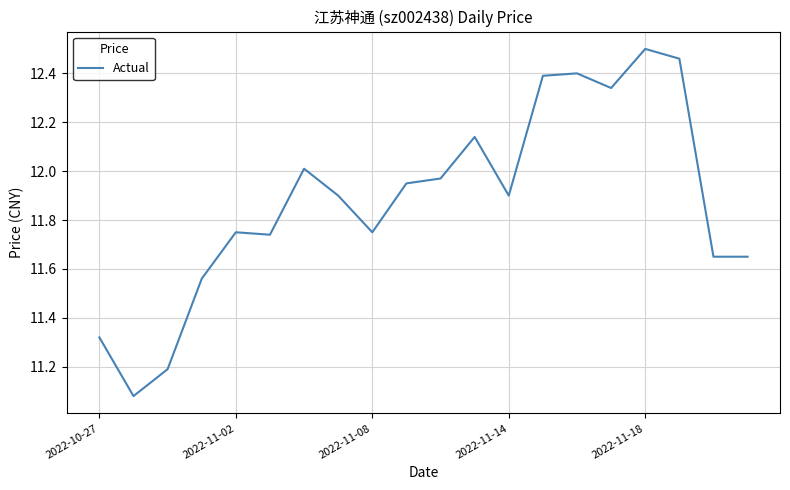

Does the chart display data point markers on the line(s)?

No